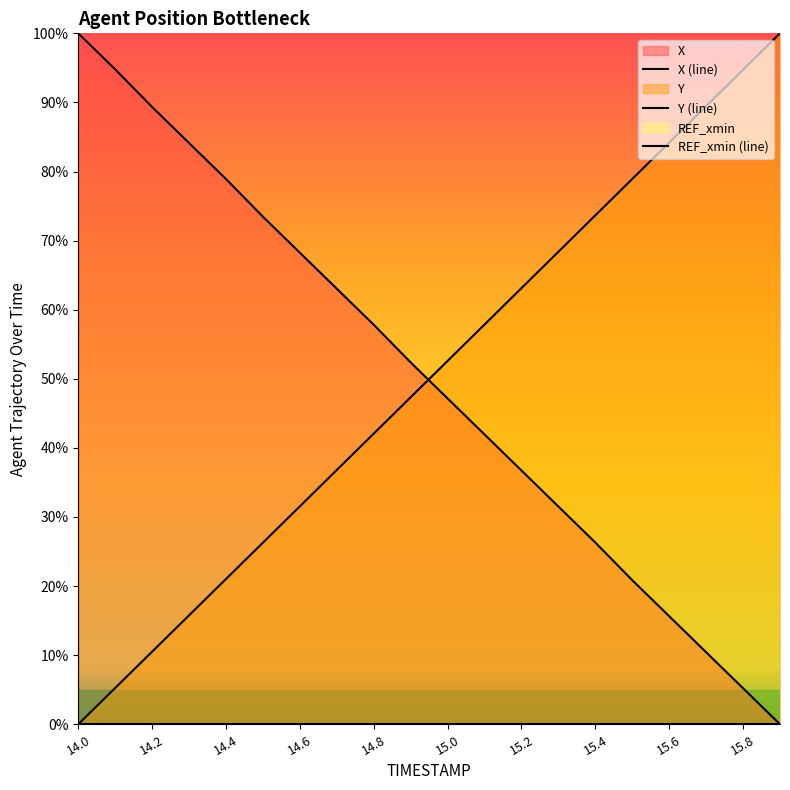

Which category has the highest value across all series?

14.0